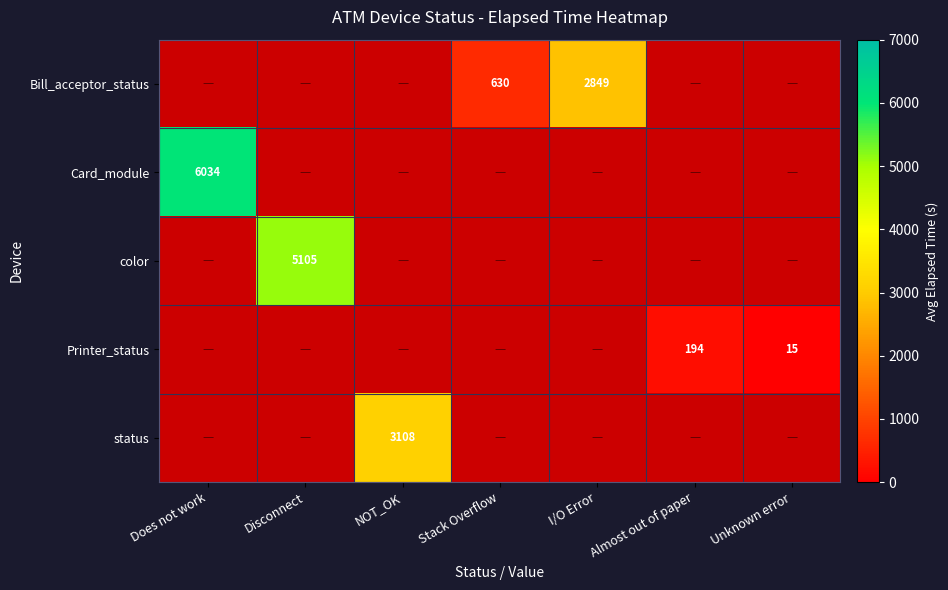

What is the greatest value displayed?

6034.0